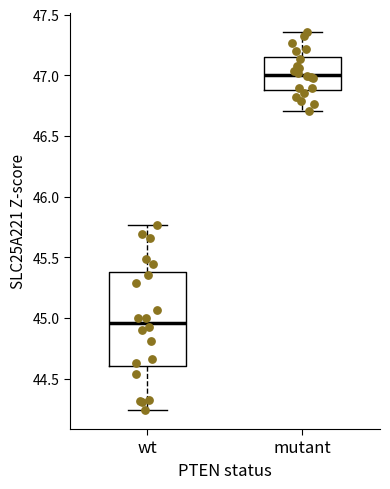

Which box has the highest median line?

mutant